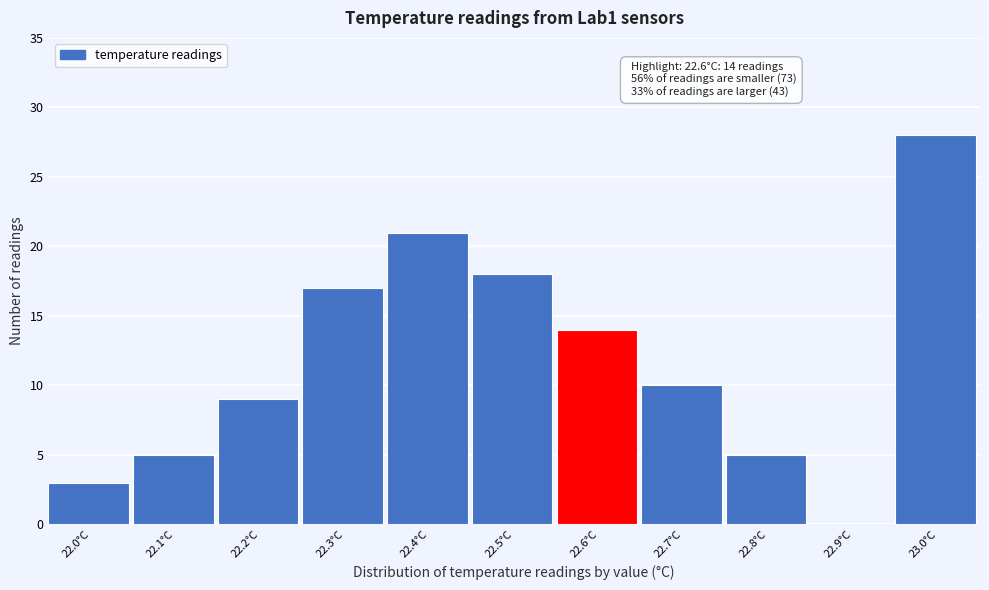

Reading left to right, extract all data points from this chart.

22.0°C=3	22.1°C=5	22.2°C=9	22.3°C=17	22.4°C=21	22.5°C=18	22.6°C=14	22.7°C=10	22.8°C=5	22.9°C=0	23.0°C=28